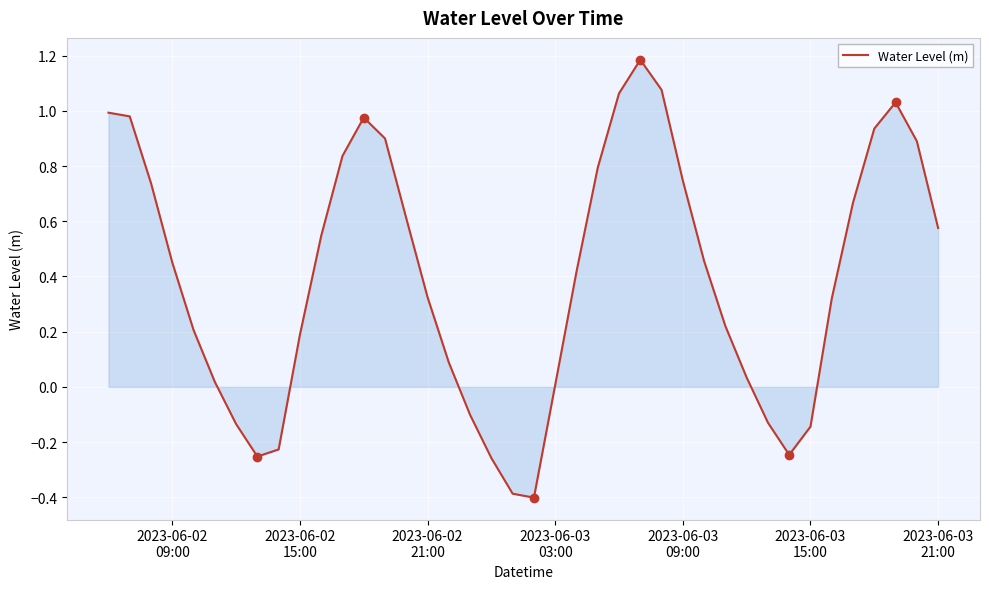

What is the minimum value shown in the chart?

-0.4